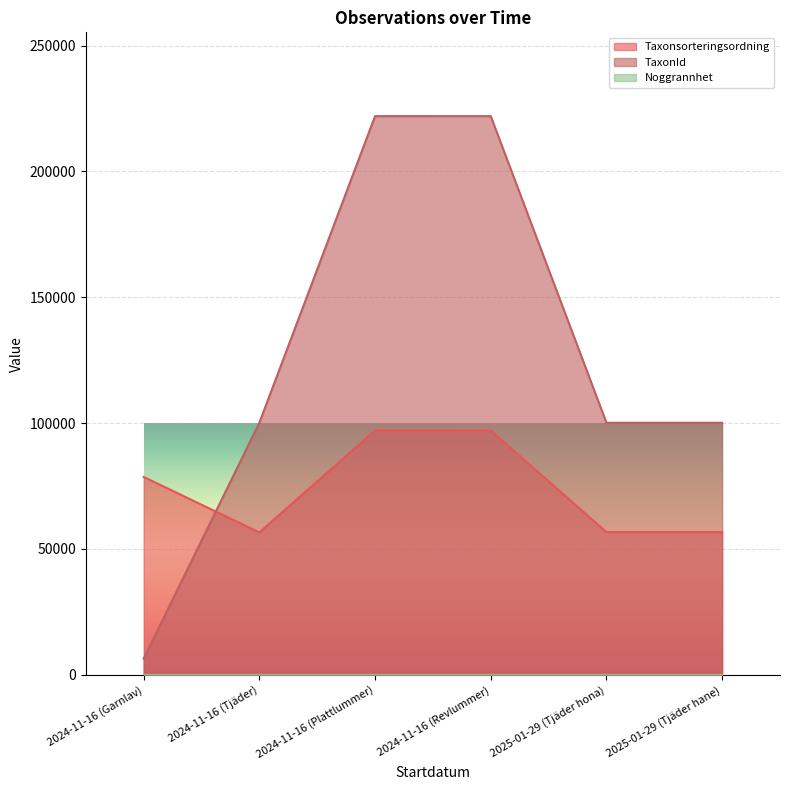

Which category has the highest value across all series?

2024-11-16 (Revlummer)